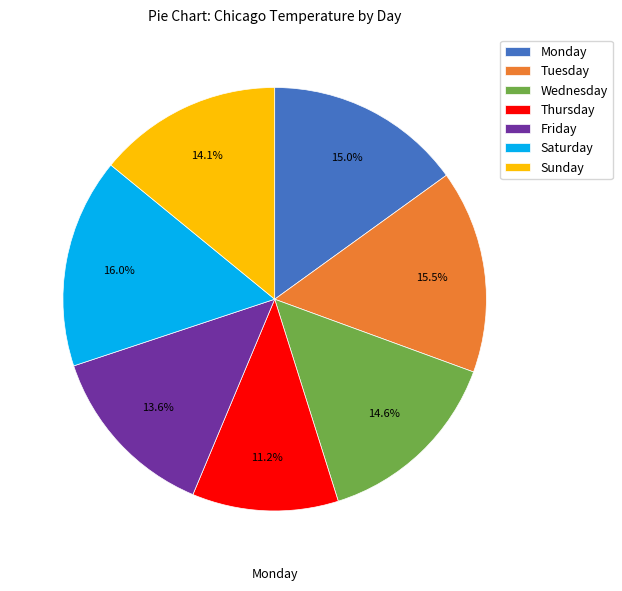

Rank the categories by value from lowest to highest.

Thursday, Friday, Sunday, Wednesday, Monday, Tuesday, Saturday